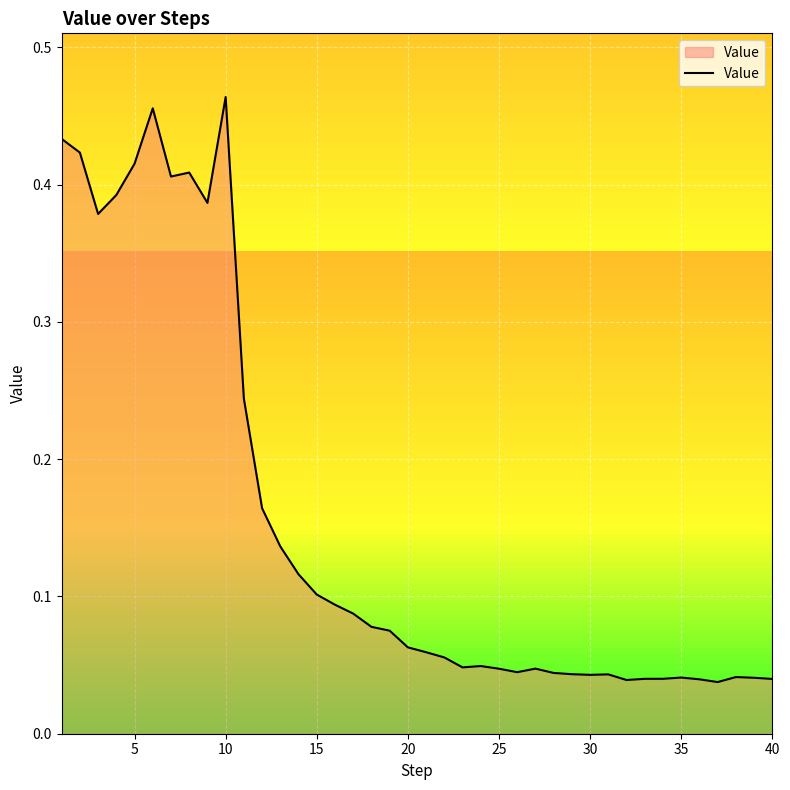

What is the difference between the maximum and minimum values?

0.4